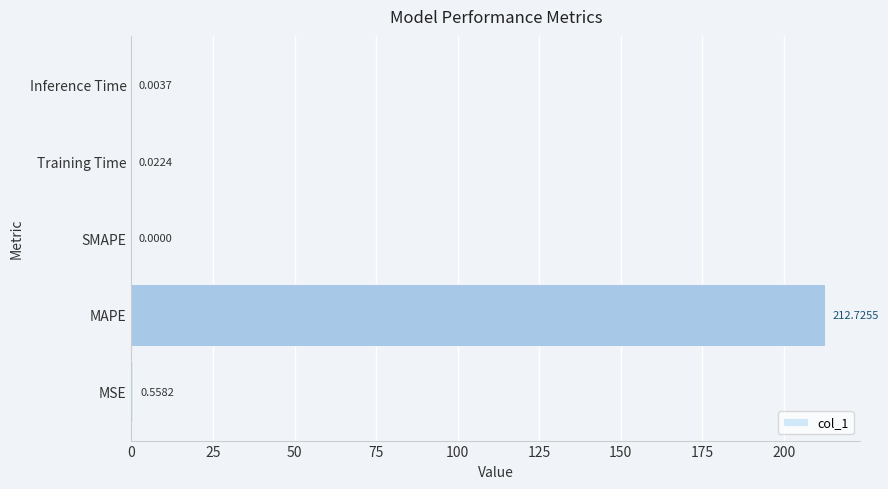

Count the number of values greater than 0.

4